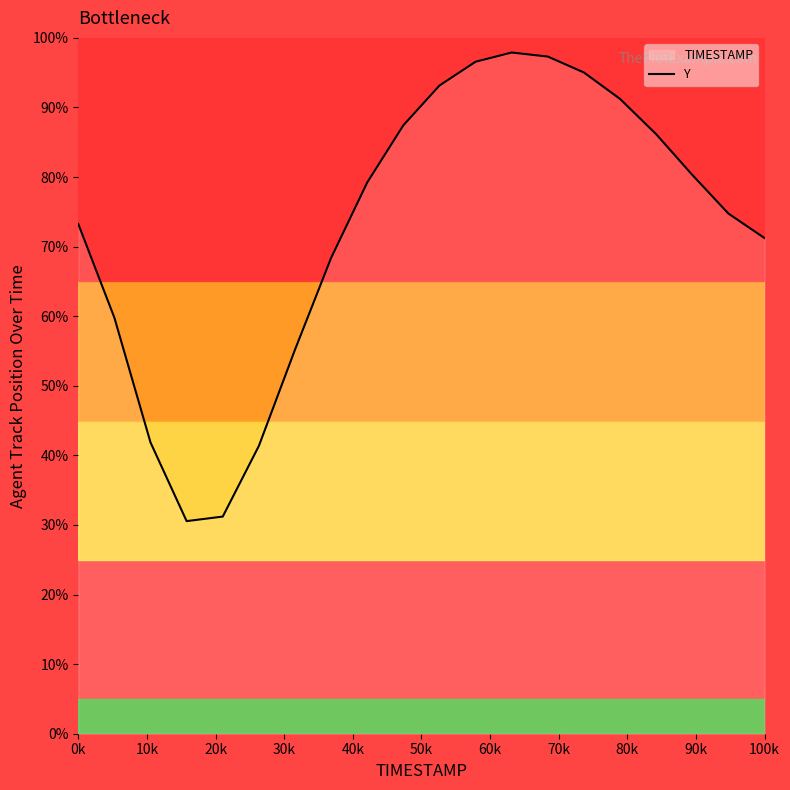

What is the greatest value displayed?

97.9